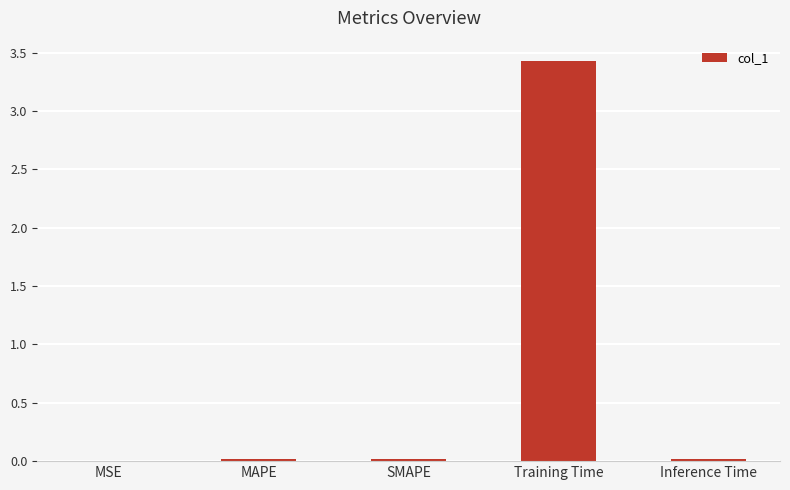

The value at MSE is 0.0. True or false?

True